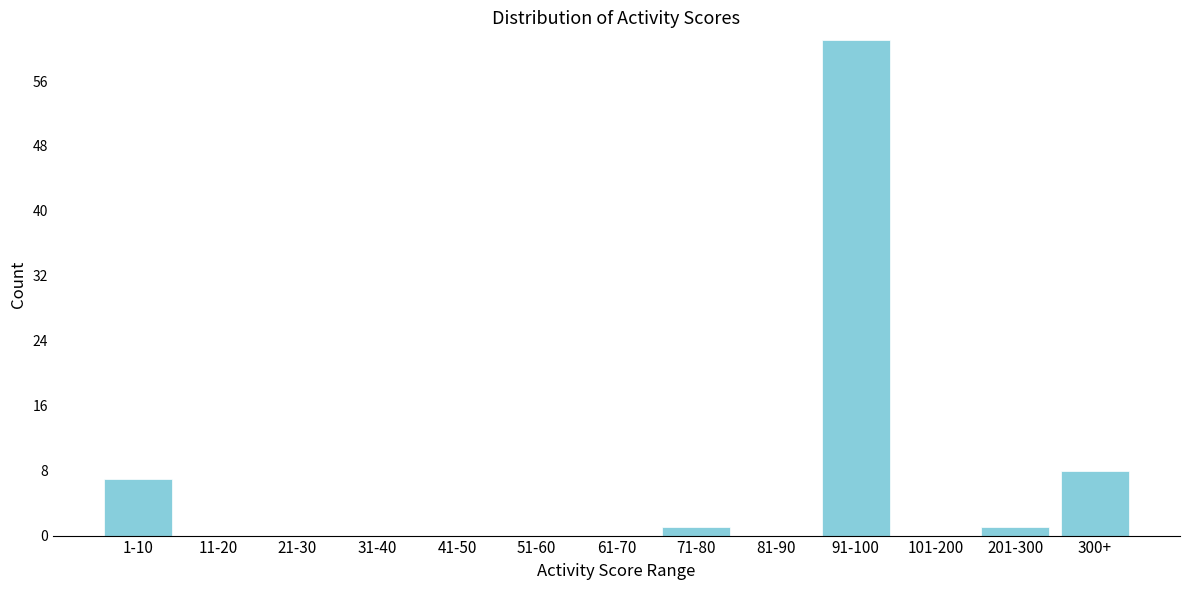

Reading right to left, list all the values displayed in this chart.

300+=8	201-300=1	101-200=0	91-100=61	81-90=0	71-80=1	61-70=0	51-60=0	41-50=0	31-40=0	21-30=0	11-20=0	1-10=7